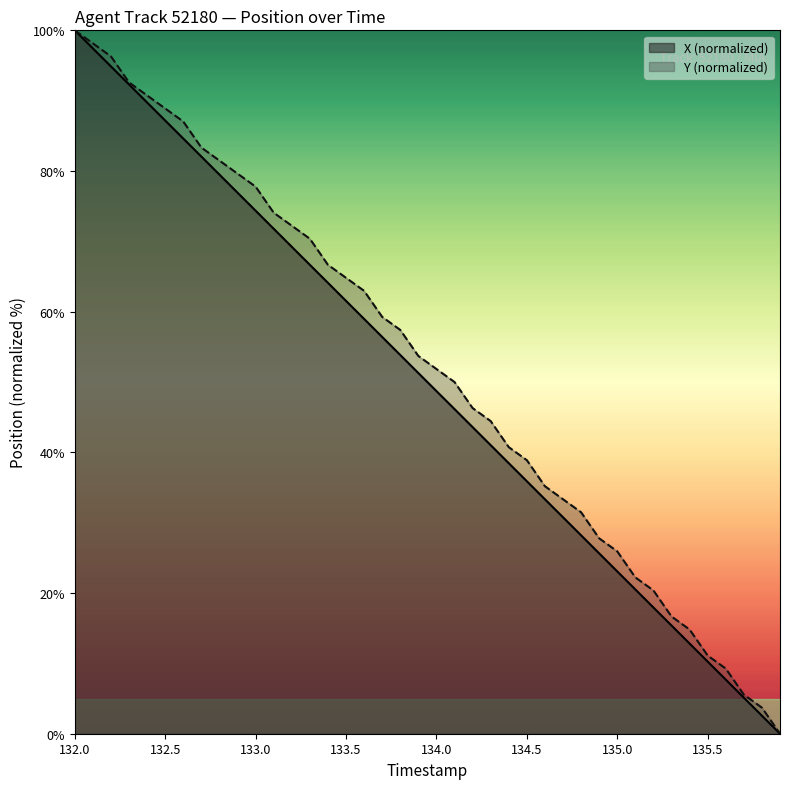

Which category has the highest value in the X (normalized) series?

132.0